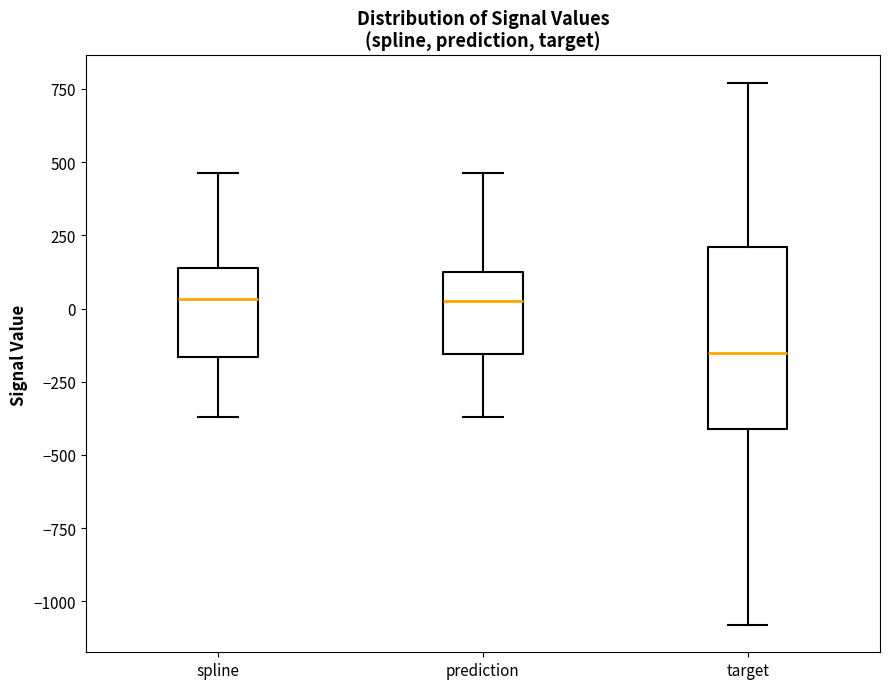

Where does the upper whisker of the box for target end on the y-axis? The values are not printed on the chart, so give them approximately, as read against the axis.

750